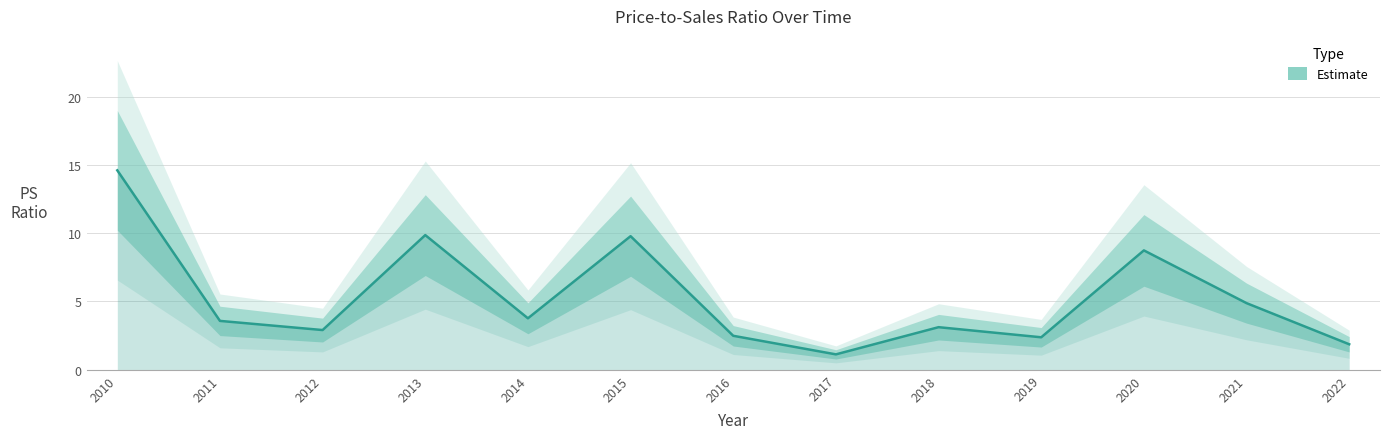

Rank the categories by value from highest to lowest.

2010, 2013, 2015, 2020, 2021, 2014, 2011, 2018, 2012, 2016, 2019, 2022, 2017